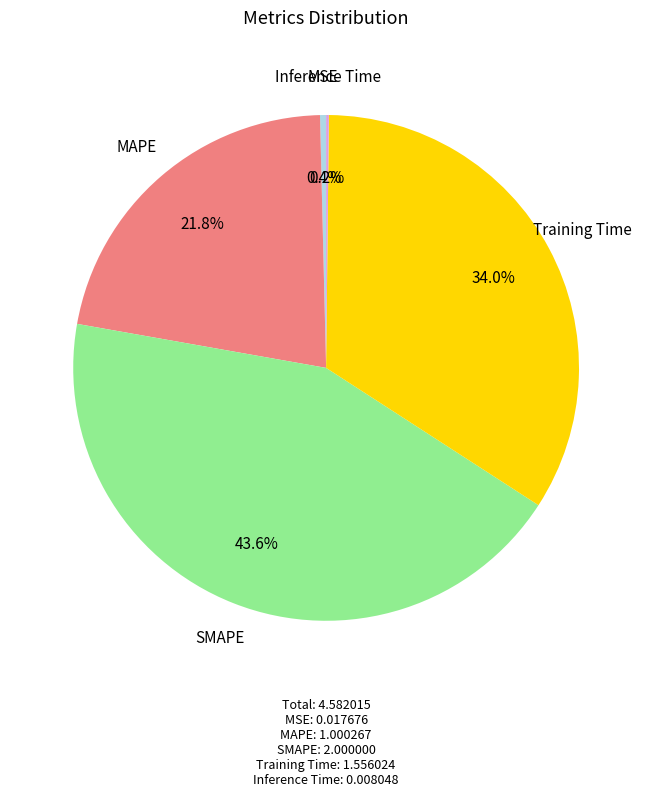

What portion of the pie excludes Training Time?

66.0%